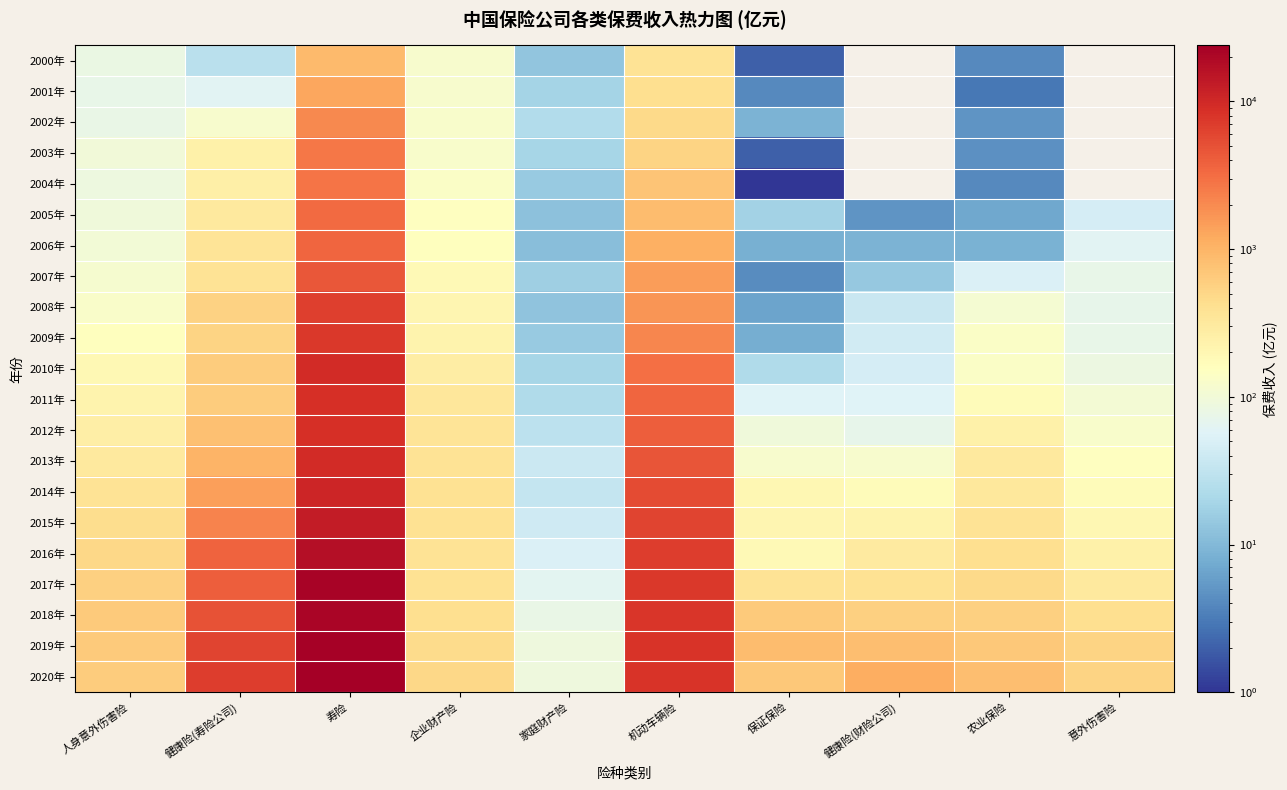

What is the maximum value shown in the chart?

23981.9